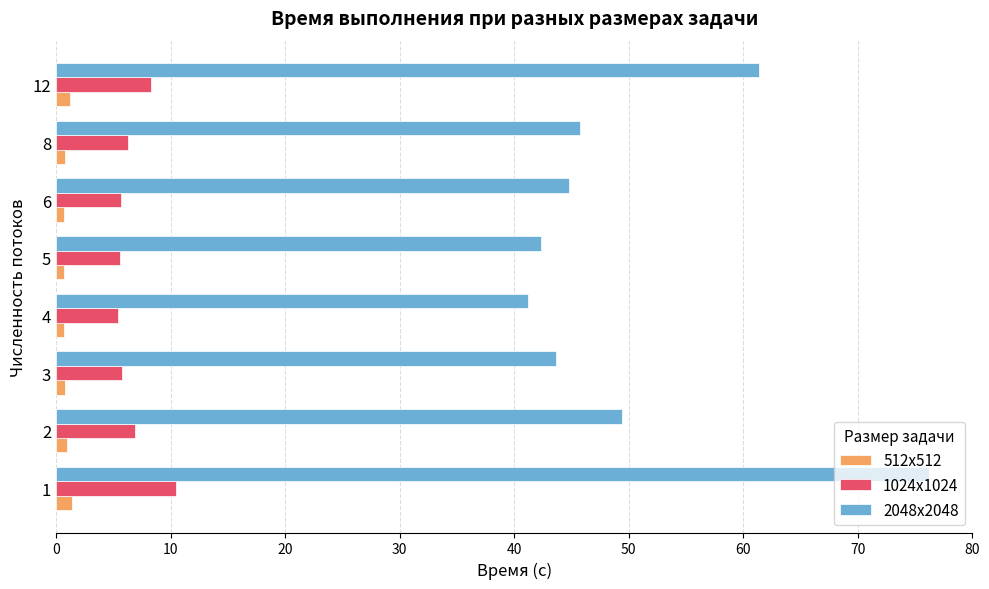

True or false: 2048x2048 has a value of 44.8 at 6.

True